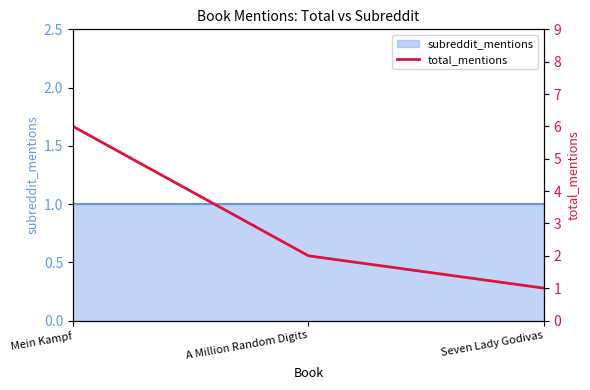

What is the sum of all values?

9